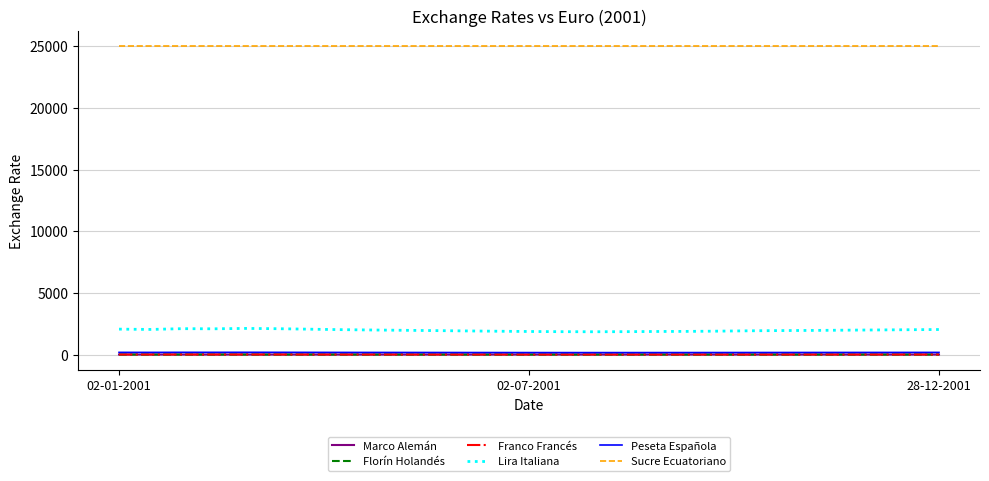

True or false: Marco Alemán and Sucre Ecuatoriano intersect in this chart.

False